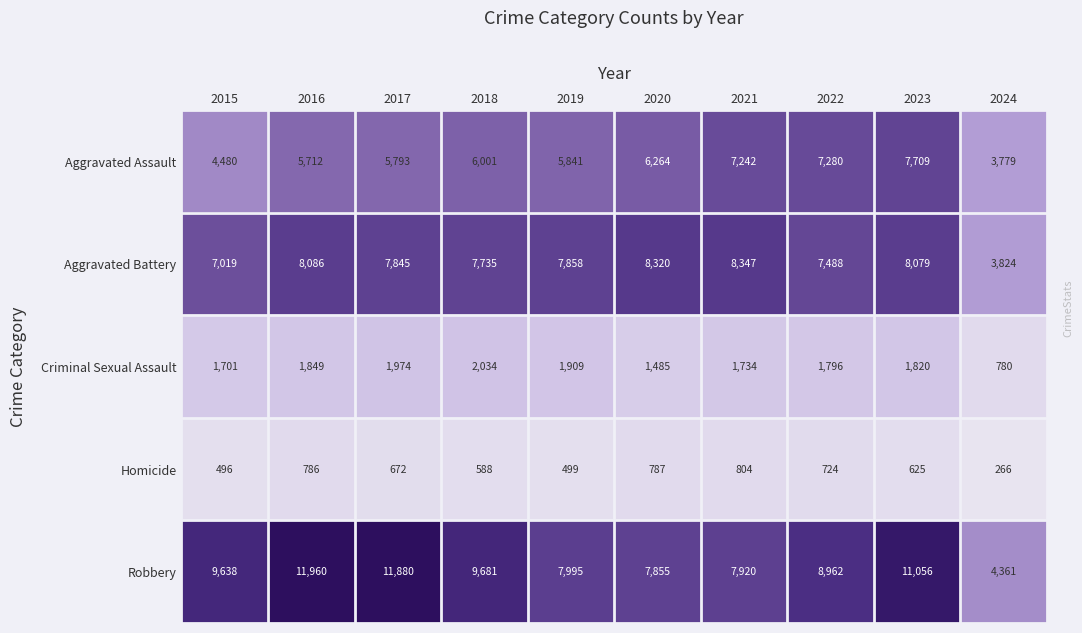

At how many categories does at least one series exceed 5445?

9